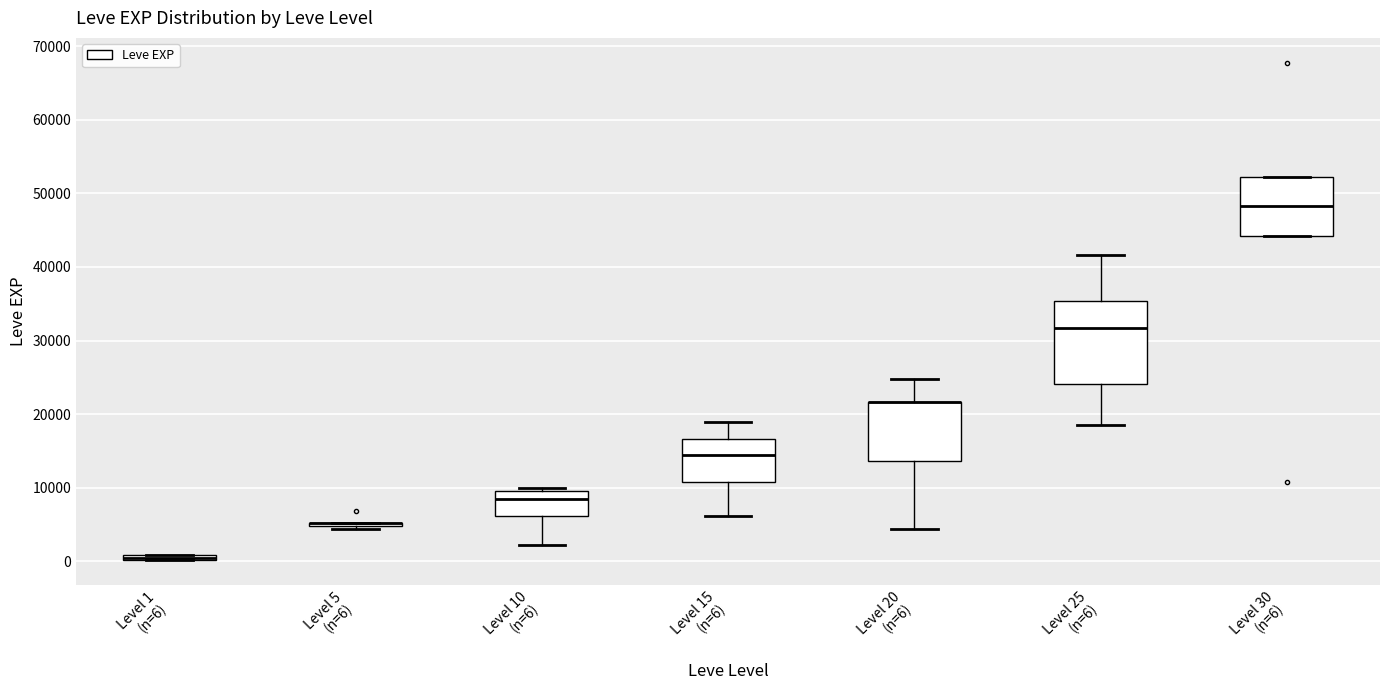

Where does the lower whisker of the box for Level 10 (n=6) end on the y-axis? The values are not printed on the chart, so give them approximately, as read against the axis.

2000